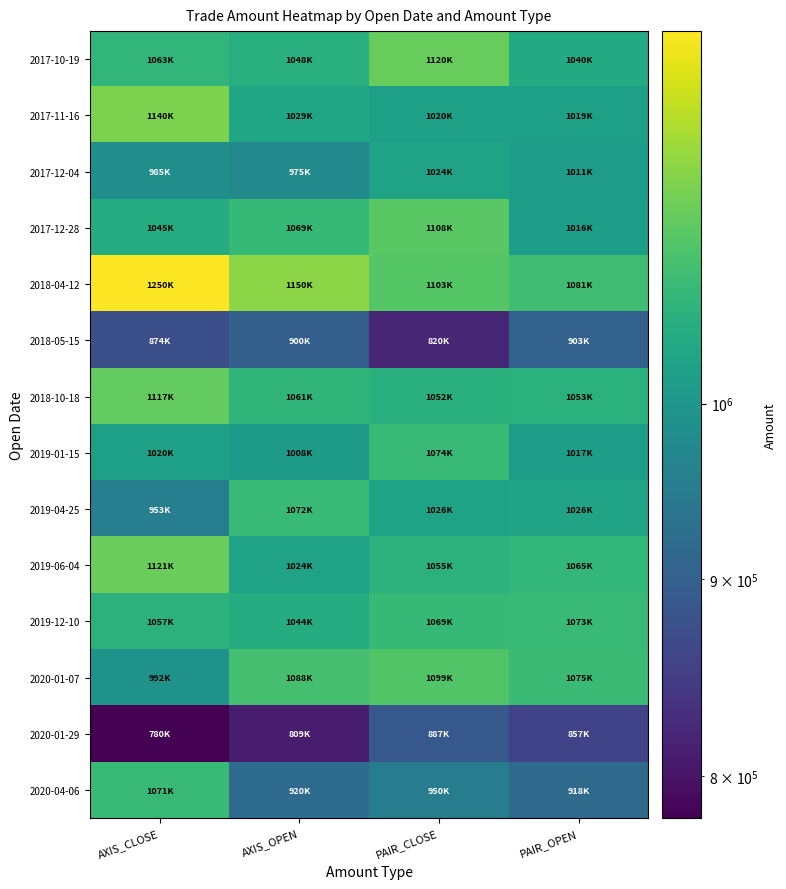

Which has a higher value, AXIS_OPEN or PAIR_CLOSE?

PAIR_CLOSE